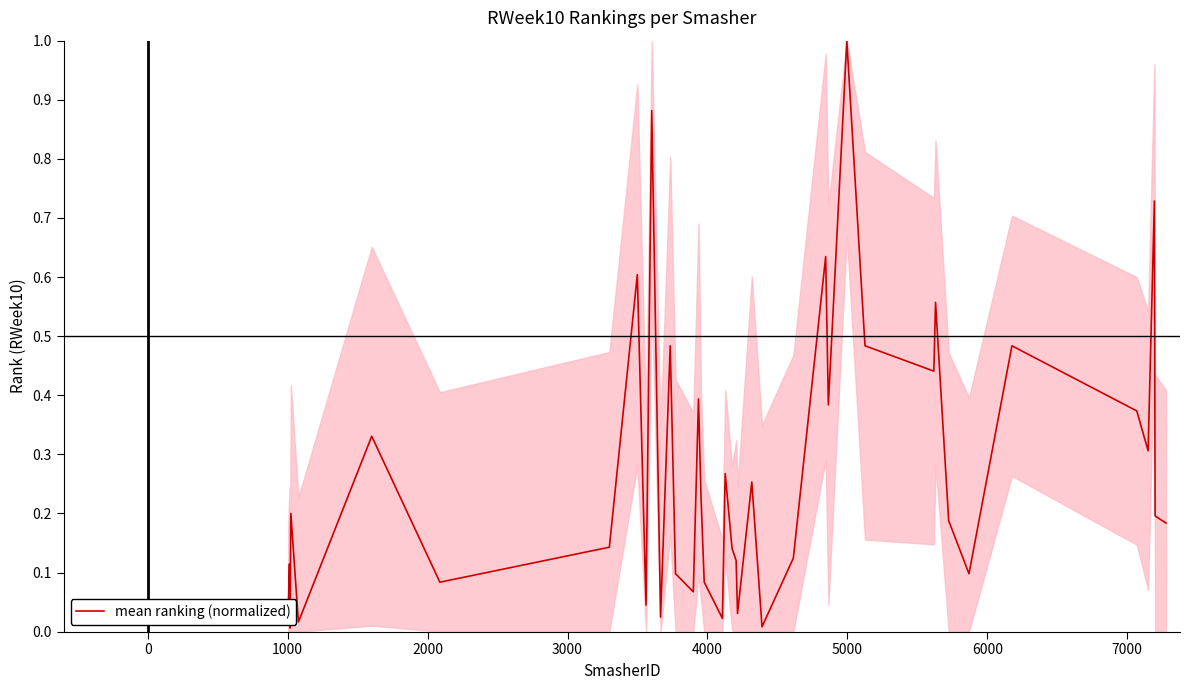

What is the difference between the maximum and minimum values?

1.0